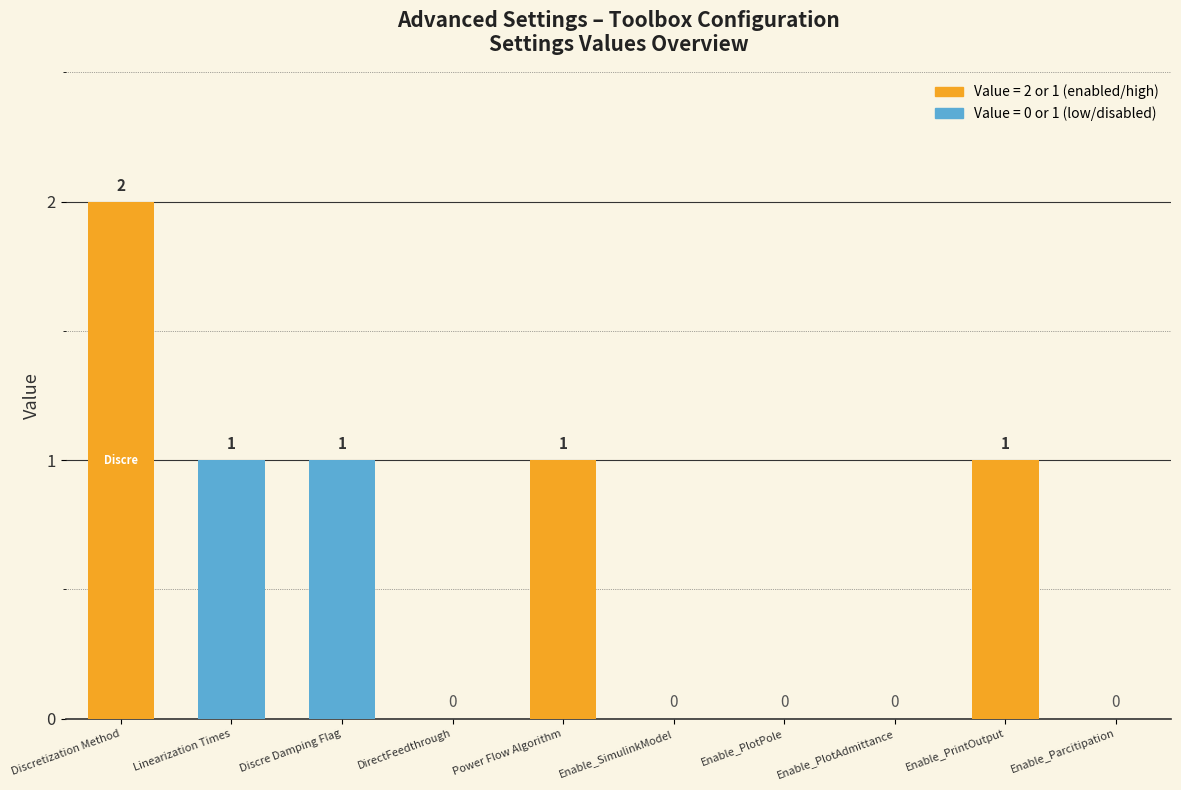

What is the ratio of the value at Enable_PrintOutput to the value at Discre Damping Flag?

1.0